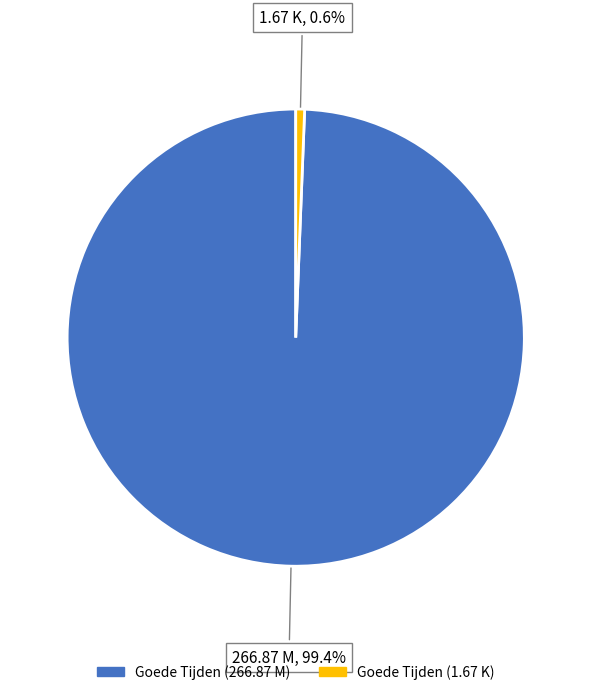

How many segments does this pie chart have?

2